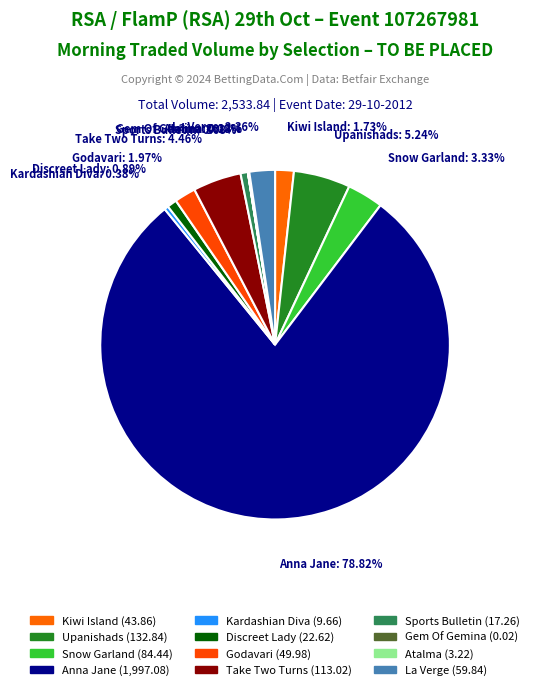

Do Upanishads and La Verge together represent more than half of the pie?

No